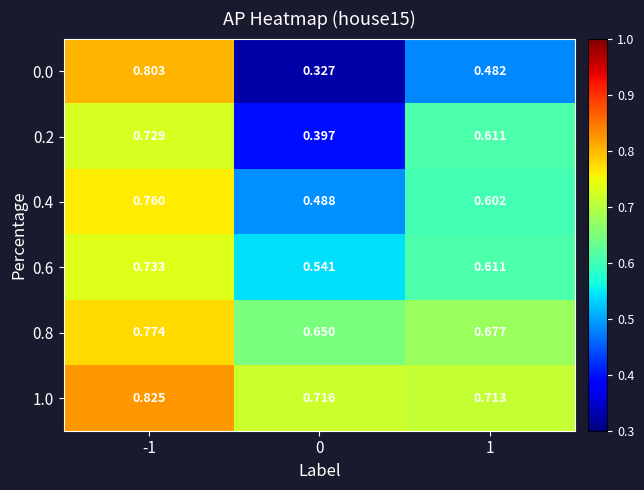

How many distinct data groups are displayed?

6